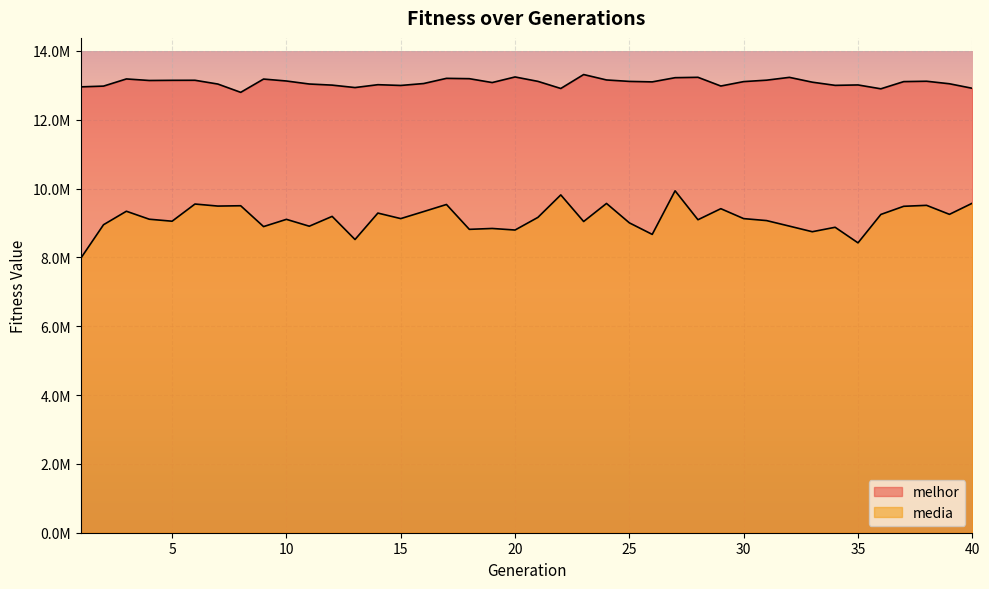

Reading left to right, extract all data points from this chart.

melhor: 12953158.0	12975242.0	13183357.0	13138483.0	13143368.0	13144827.0	13035382.0	12794170.0	13179963.0	13123585.0	13036195.0	13003834.0	12933194.0	13016320.0	12994225.0	13049832.0	13200833.0	13191044.0	13078582.0	13241015.0	13113029.0	12906400.0	13311158.0	13153927.0	13111999.0	13097992.0	13219855.0	13231005.0	12977721.0	13106137.0	13147624.0	13229555.0	13089498.0	12997082.0	13008945.0	12896918.0	13106054.0	13116723.0	13043389.0	12911588.0
media: 7968068.1	8948068.6	9339734.8	9108202.4	9050123.6	9549319.9	9489901.0	9499524.3	8893958.2	9104447.5	8905027.8	9190385.8	8518780.8	9286491.3	9125888.2	9329934.6	9536044.7	8813880.1	8839436.7	8794245.2	9161442.3	9814518.7	9041526.0	9566430.5	9002555.7	8667335.2	9933657.9	9092855.9	9414032.9	9125386.1	9068535.2	8907368.9	8744783.8	8873905.5	8421348.3	9246914.9	9483567.0	9511146.3	9249718.0	9573683.6